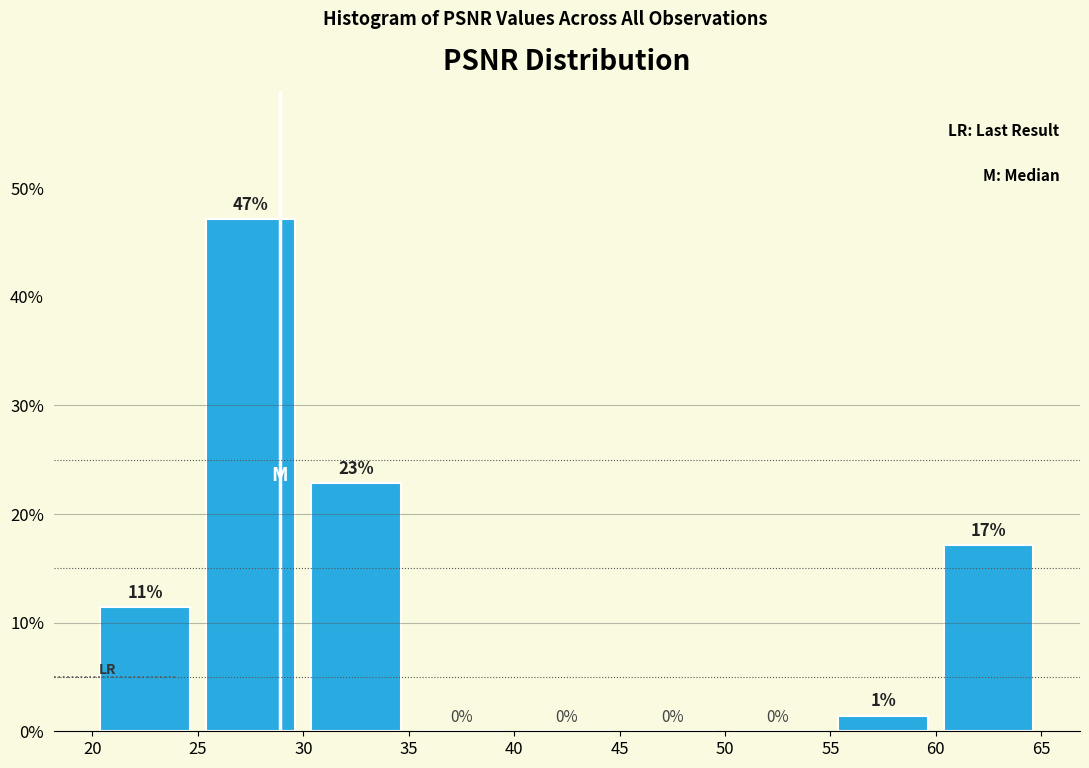

Which range on the x-axis has the tallest bar?

25 to 30